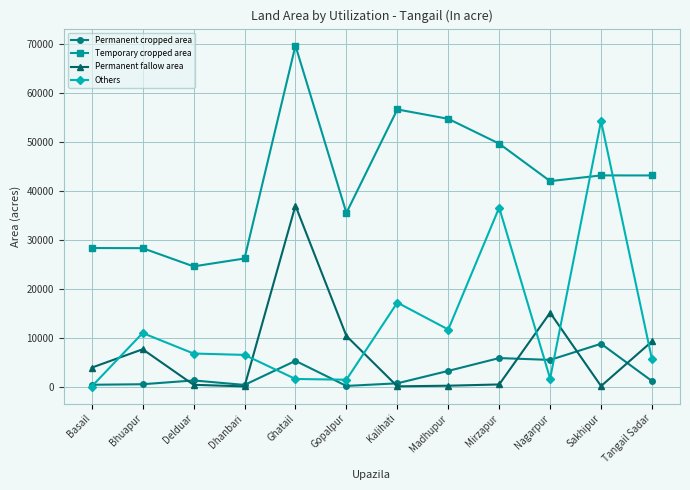

What is the sum of all Permanent fallow area values?

84214